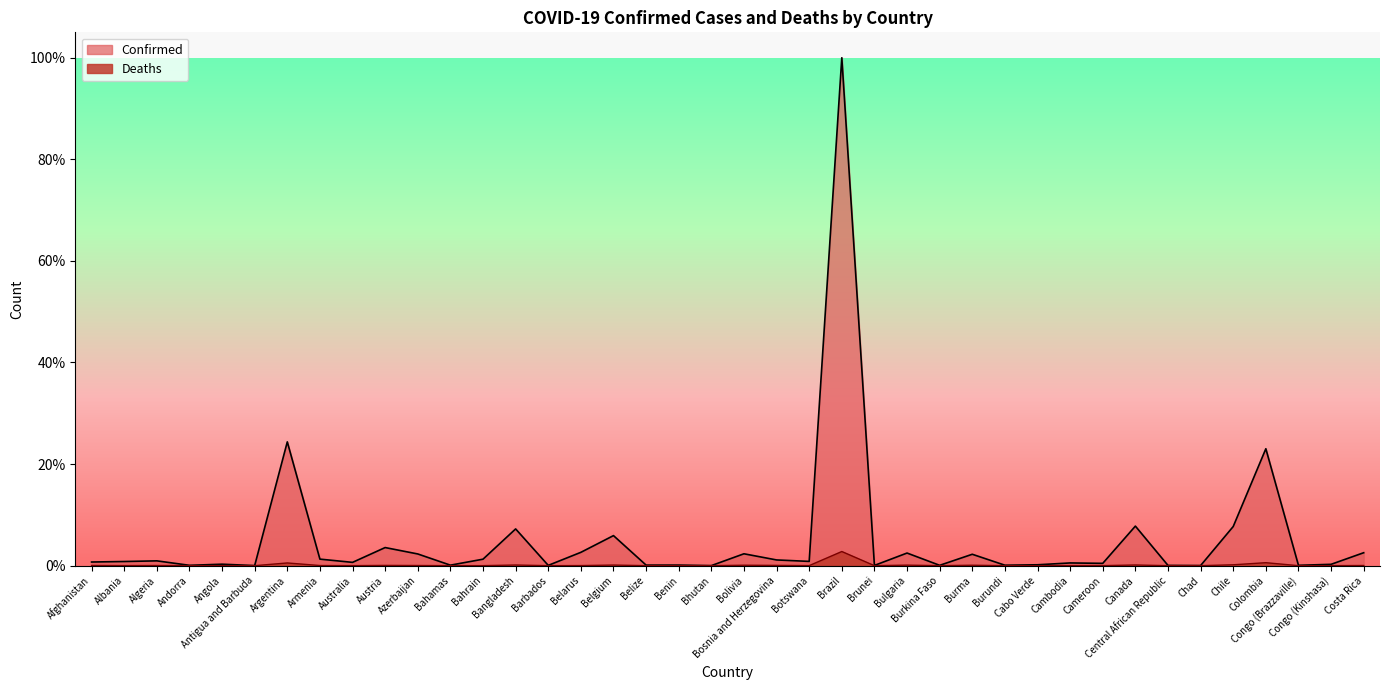

What is the spread (max minus min) of values at Afghanistan?

0.7